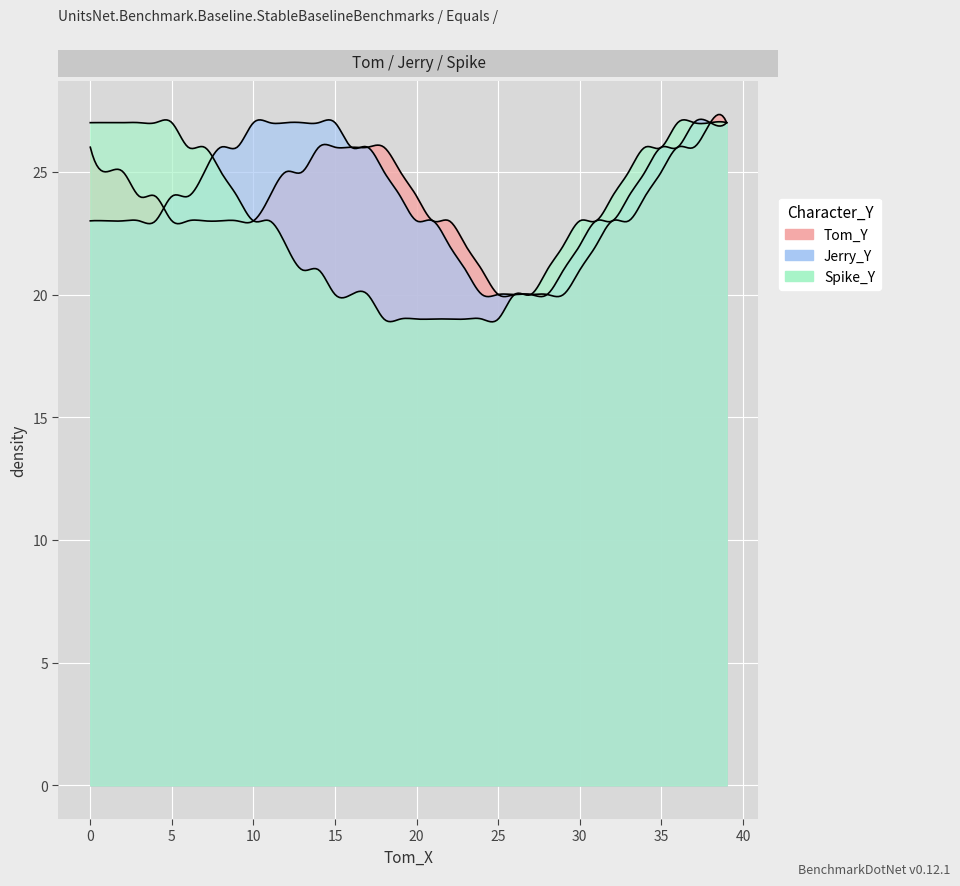

In Jerry_Y, how many points are lower than both neighbors (excluding endpoints)?

2